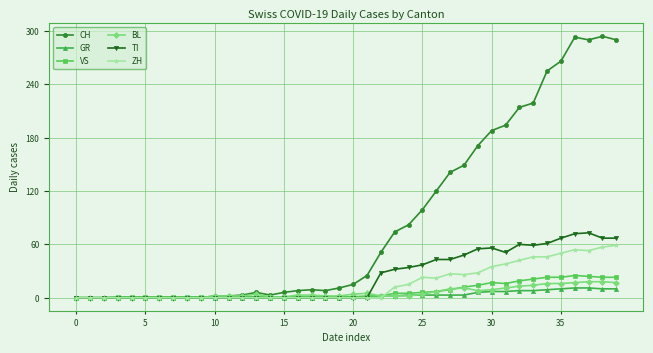

Which series has the largest range (max minus min)?

CH